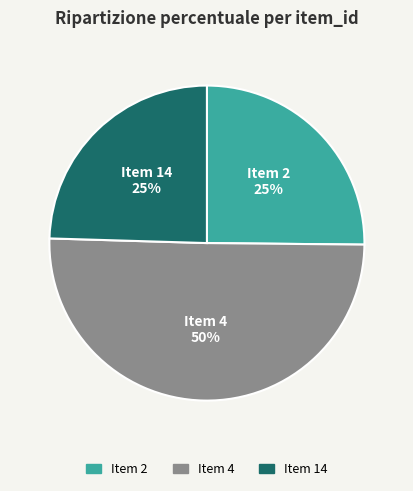

To the nearest percent, what percentage of the pie is Item 2?

25%